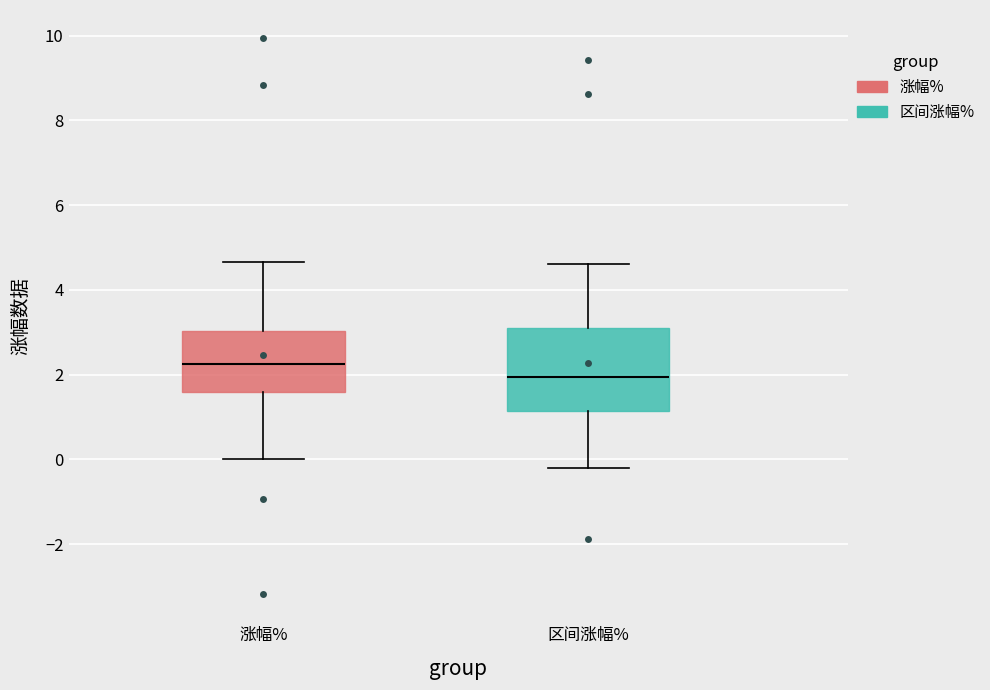

Comparing the boxes themselves (not the whiskers), which one is the tallest?

区间涨幅%